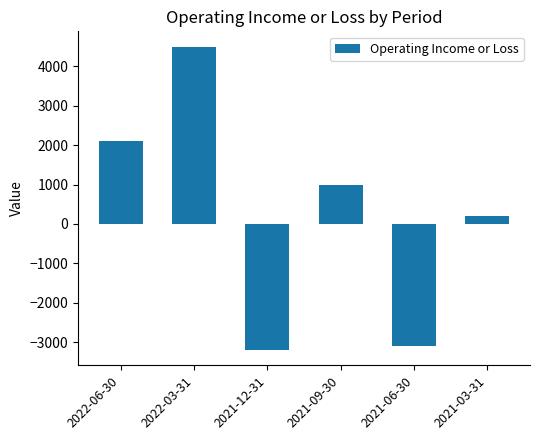

List the labels in order of value, largest first.

2022-03-31, 2022-06-30, 2021-09-30, 2021-03-31, 2021-06-30, 2021-12-31